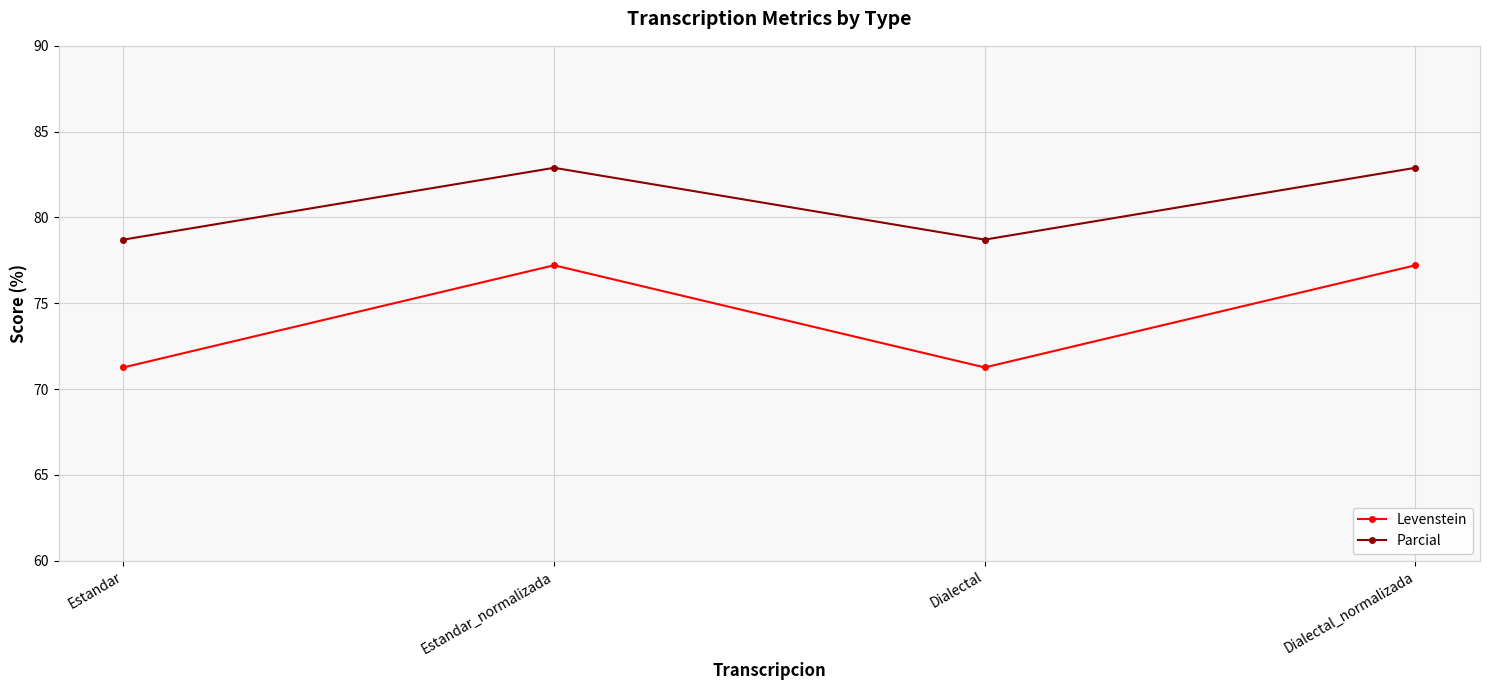

Reading left to right, extract all data points from this chart.

Levenstein: Estandar=71.3	Estandar_normalizada=77.2	Dialectal=71.3	Dialectal_normalizada=77.2
Parcial: Estandar=78.7	Estandar_normalizada=82.9	Dialectal=78.7	Dialectal_normalizada=82.9